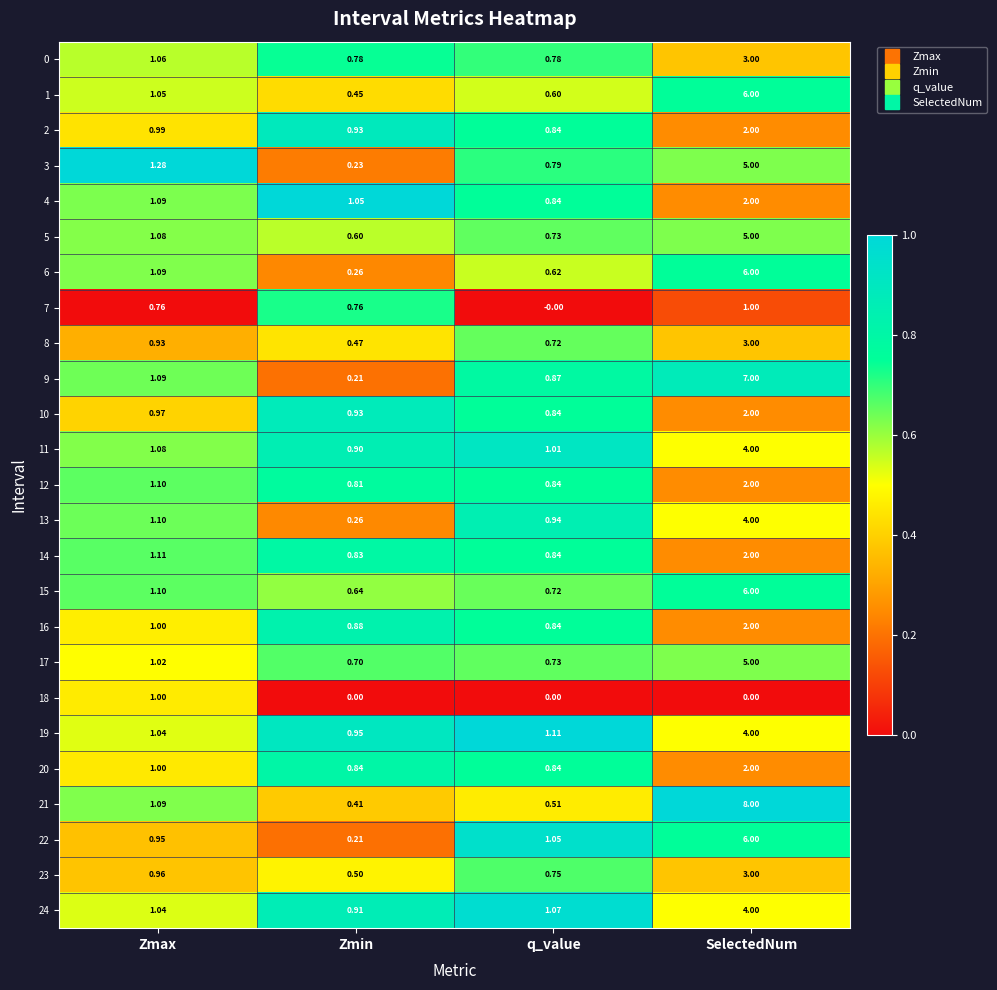

Which series has the largest total across all categories?

21